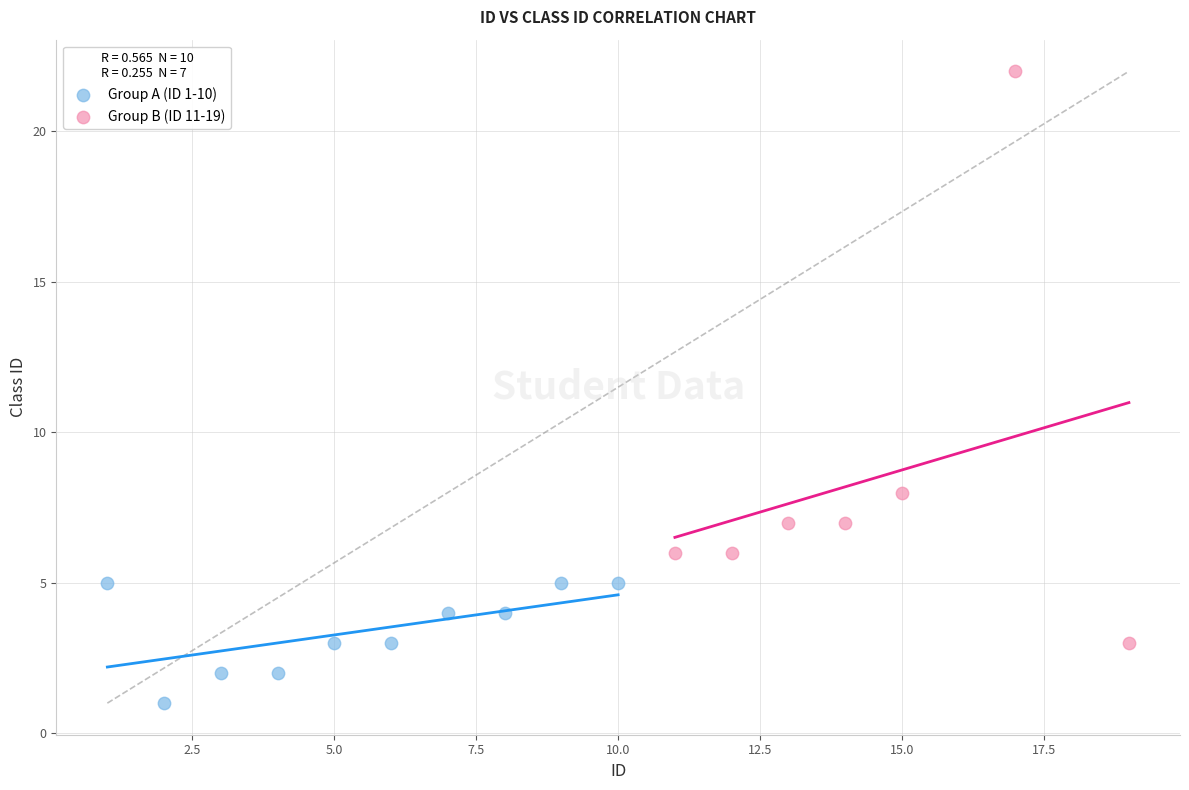

Which series contains the highest Y value?

Group B (ID 11-19)